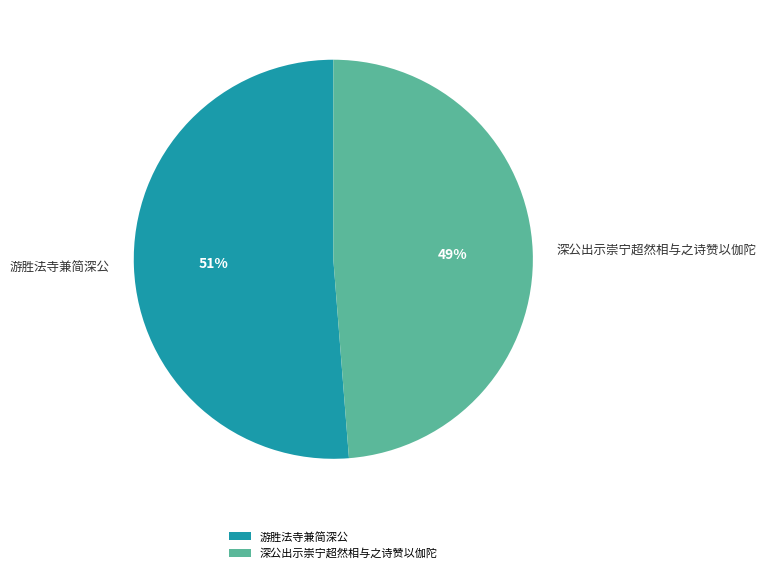

The 深公出示崇宁超然相与之诗赞以伽陀 slice represents 60% of the pie. True or false?

False